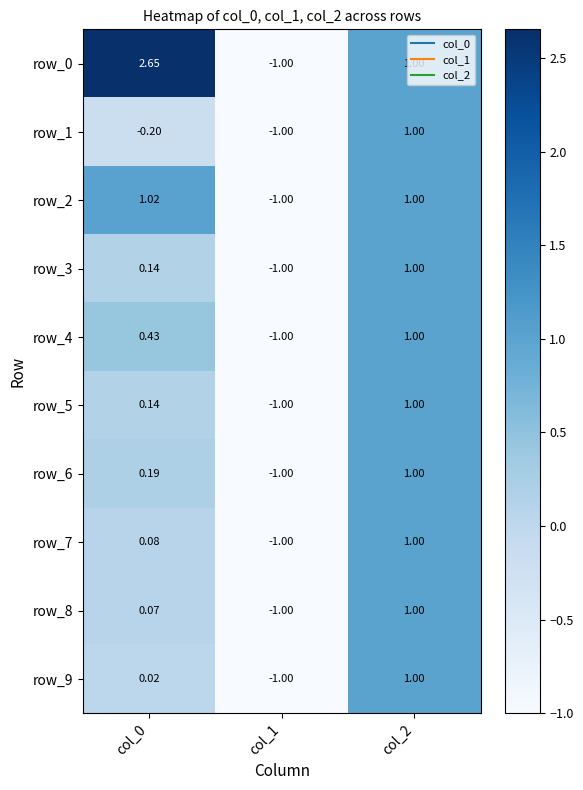

Is the value of row_2 at col_1 greater than the value of row_9 at col_2?

No